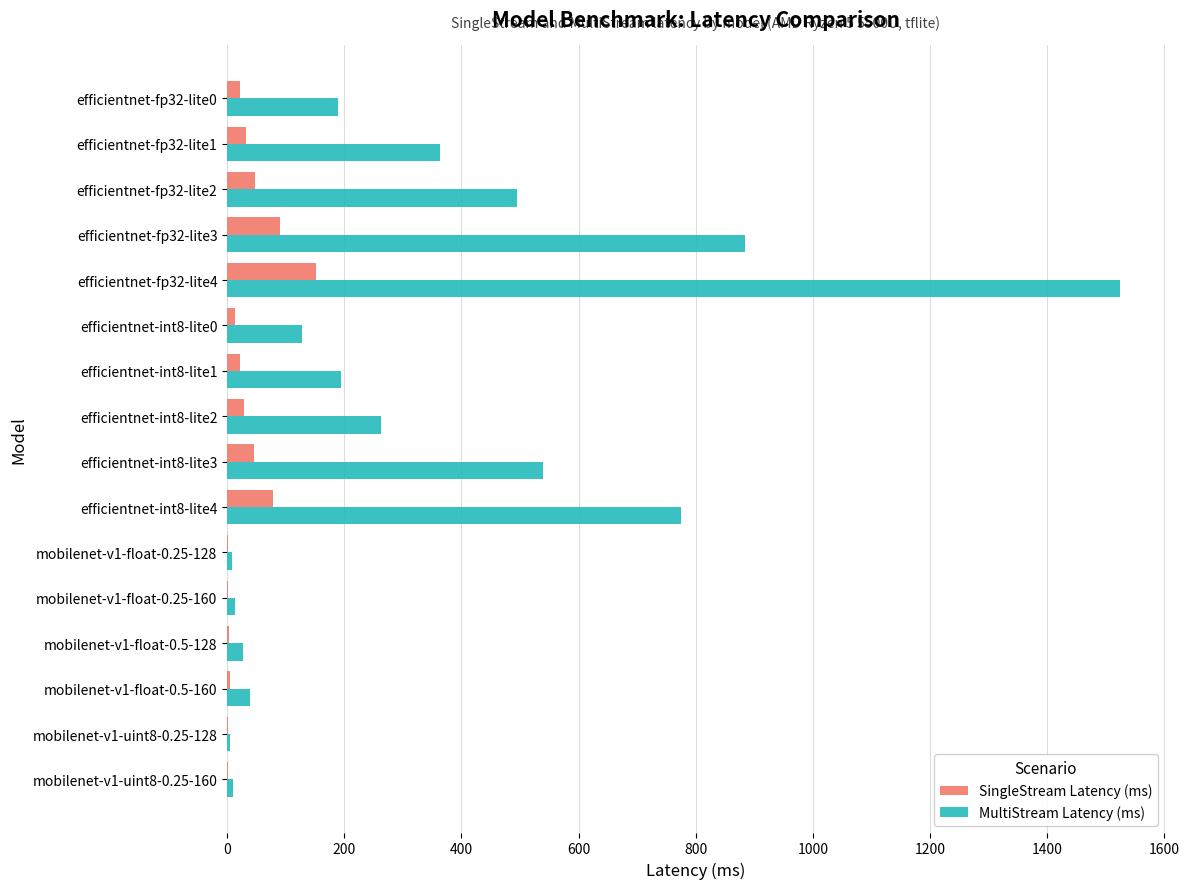

At which category is the sum across all series the highest?

efficientnet-fp32-lite4